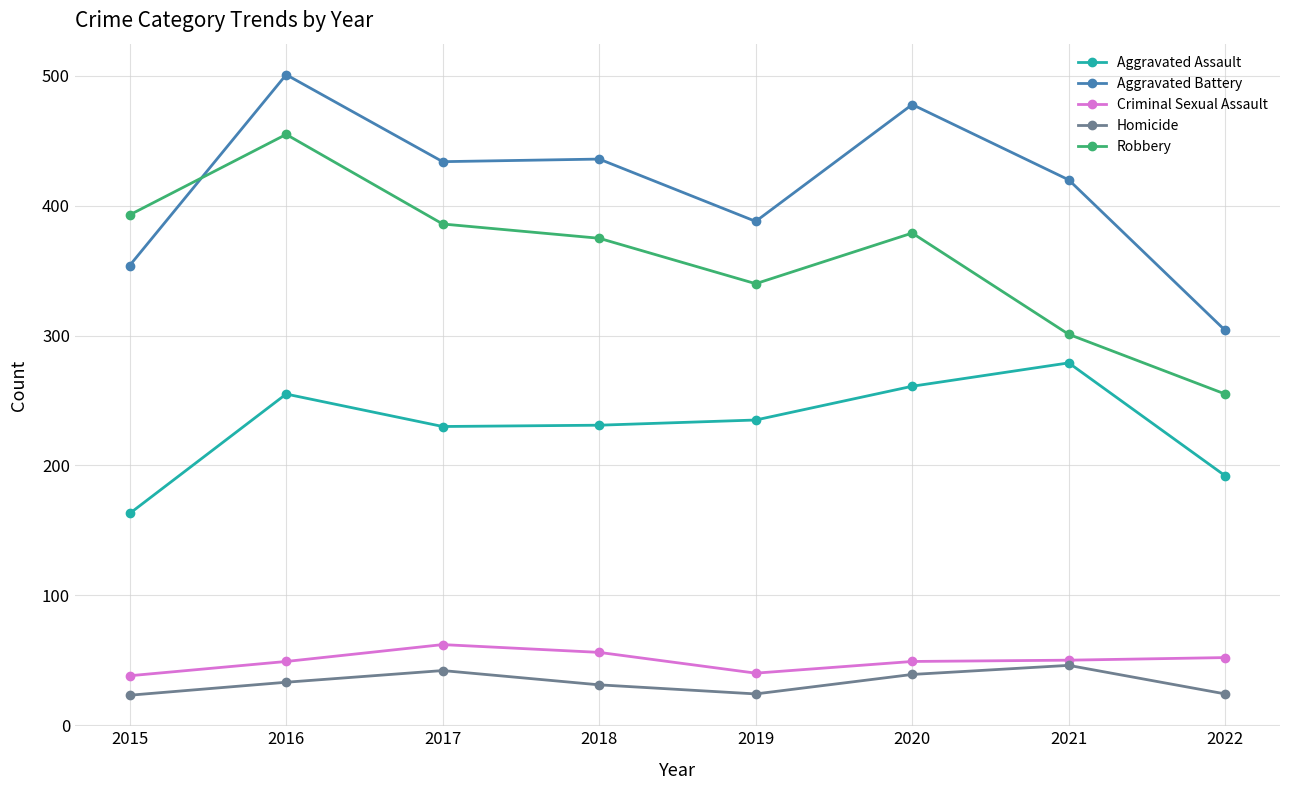

How many interior local peaks does the Homicide series have?

2